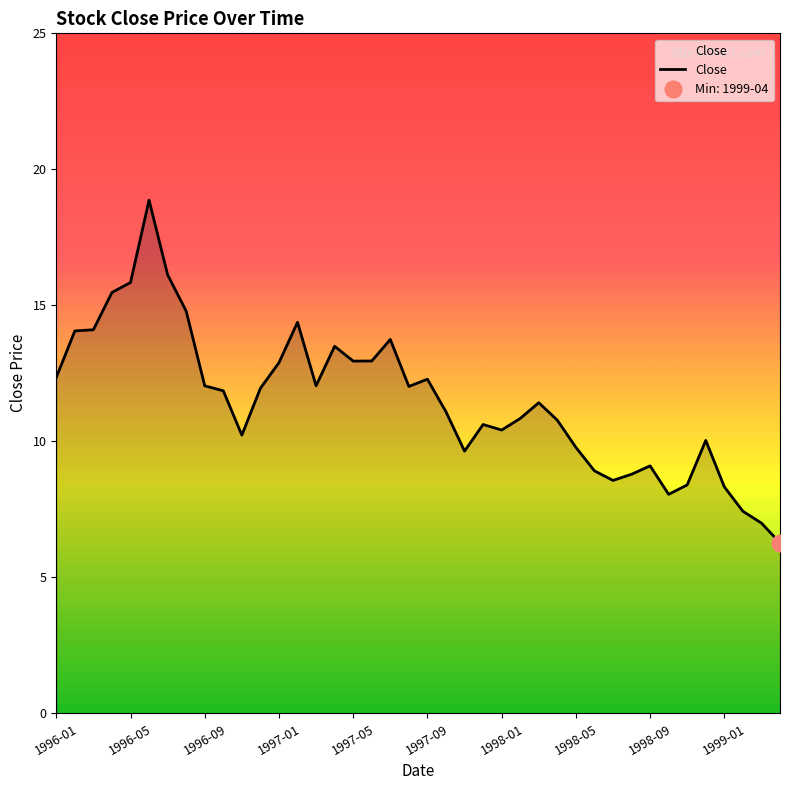

The value of Close at 1998-05 is 9.8. True or false?

True